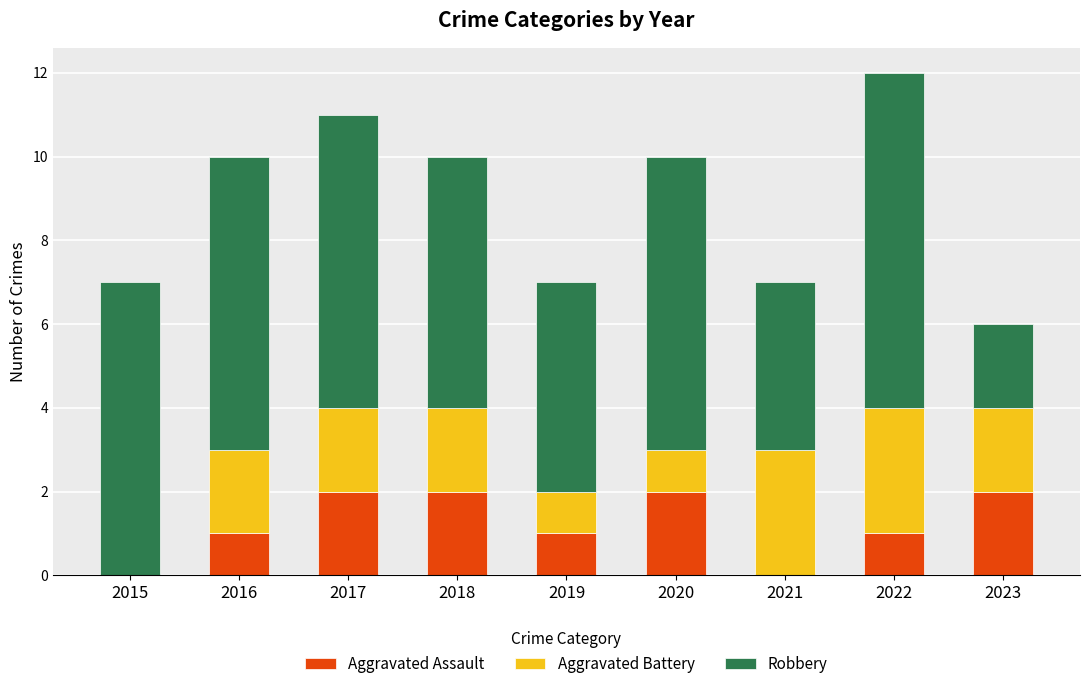

How many data points does each series have?

9